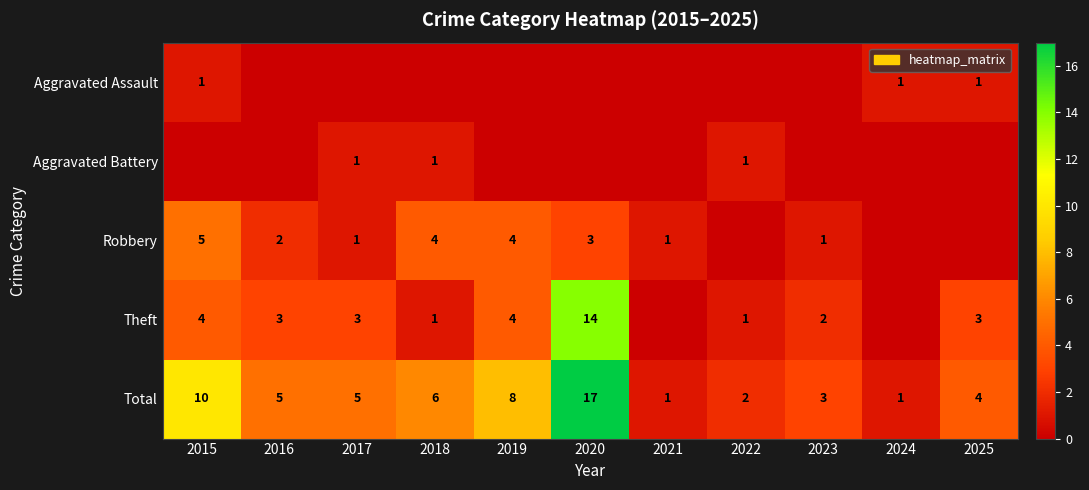

What is the difference between the Total values at 2016 and 2024?

4